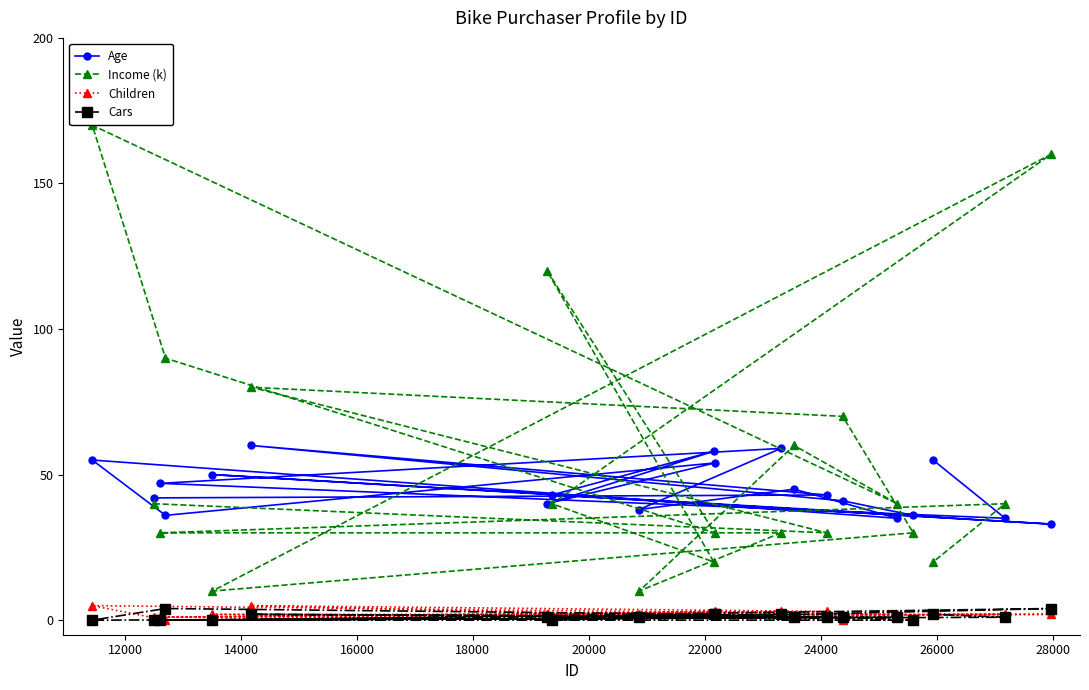

Count the Cars values in the range 0 to 2.

18